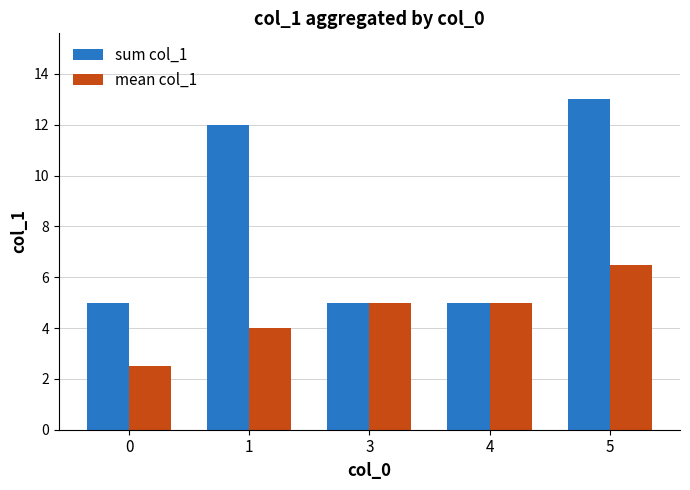

How many values in the mean col_1 series are below 5?

2